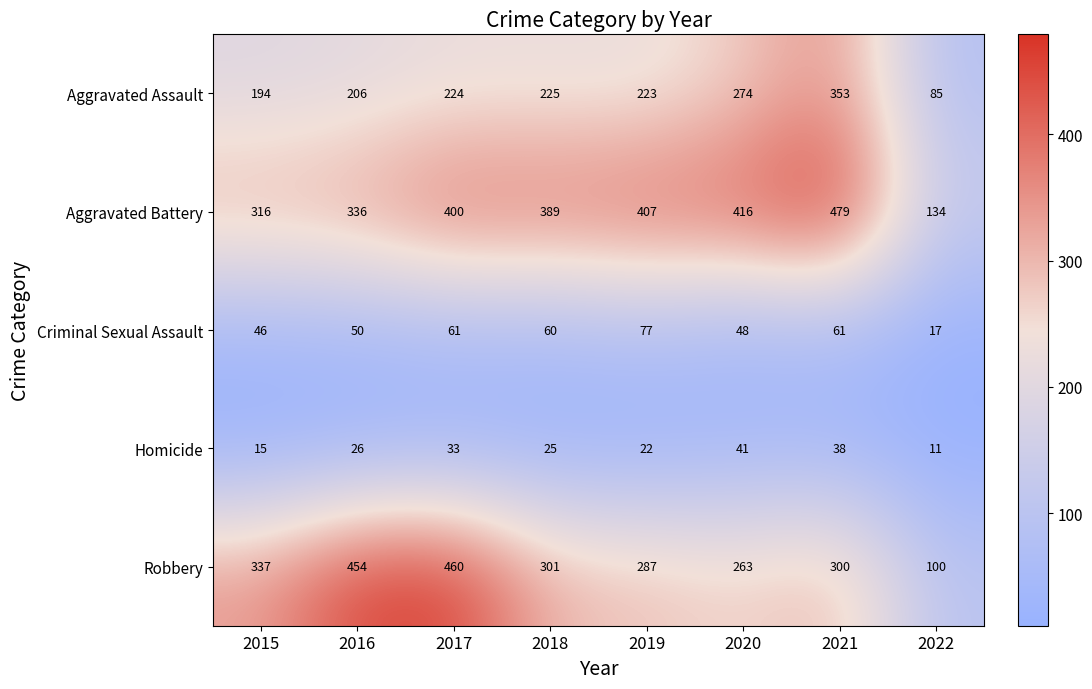

Which series changed the most between 2017 and 2019?

Robbery